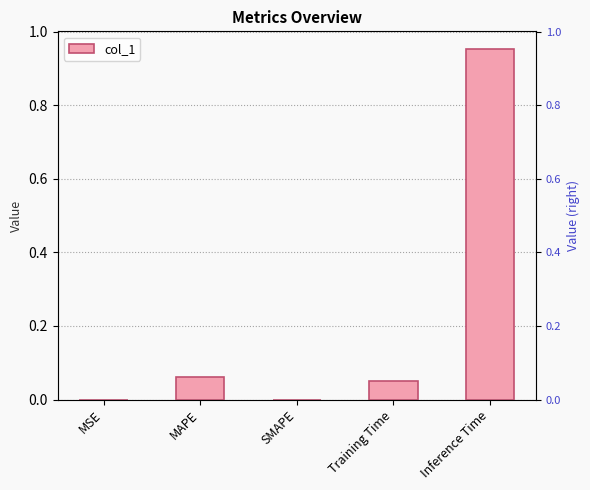

Reading left to right, what are all the values shown in this chart?

0.0	0.1	0.0	0.1	1.0